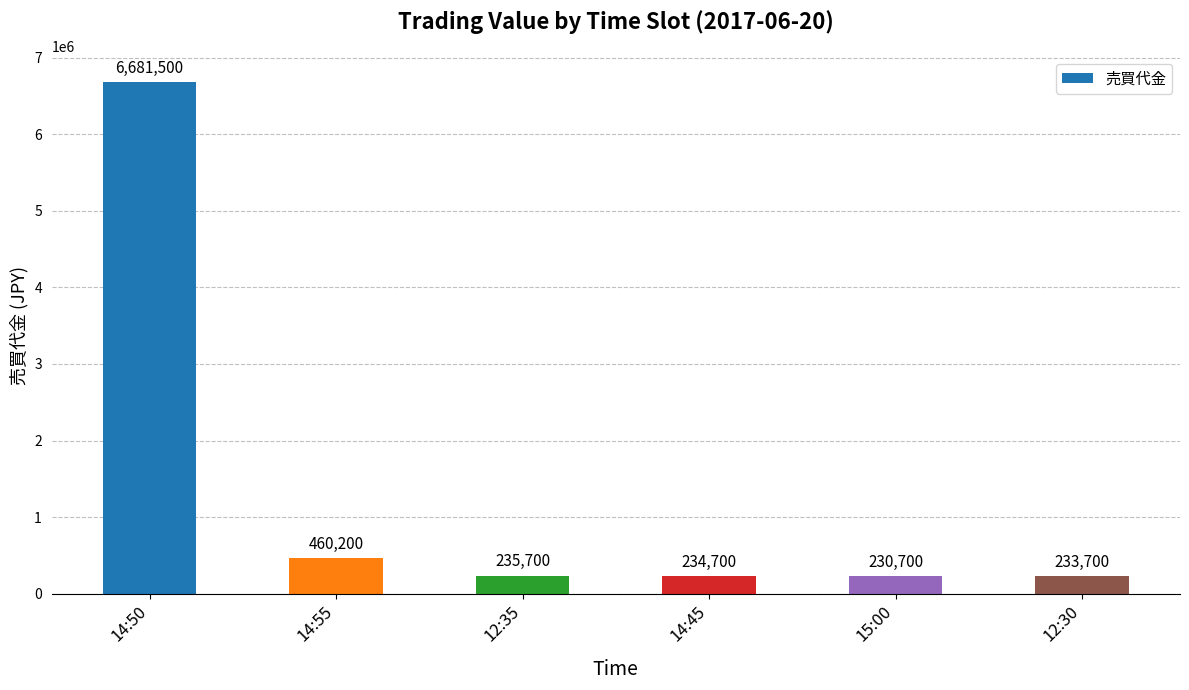

Which has a higher value, 15:00 or 12:30?

12:30